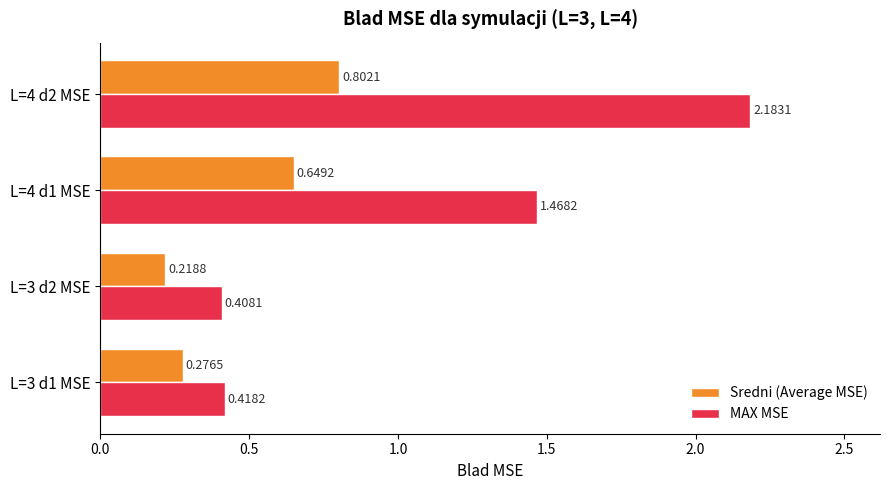

Rank the series by their maximum value, from lowest to highest.

Sredni (Average MSE), MAX MSE